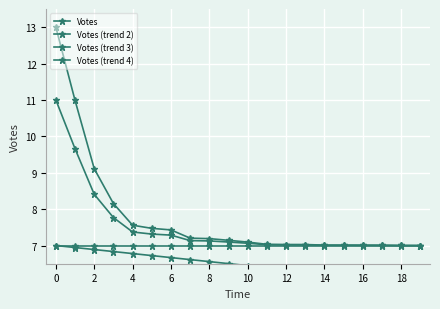

Which series has the widest spread of values?

Votes